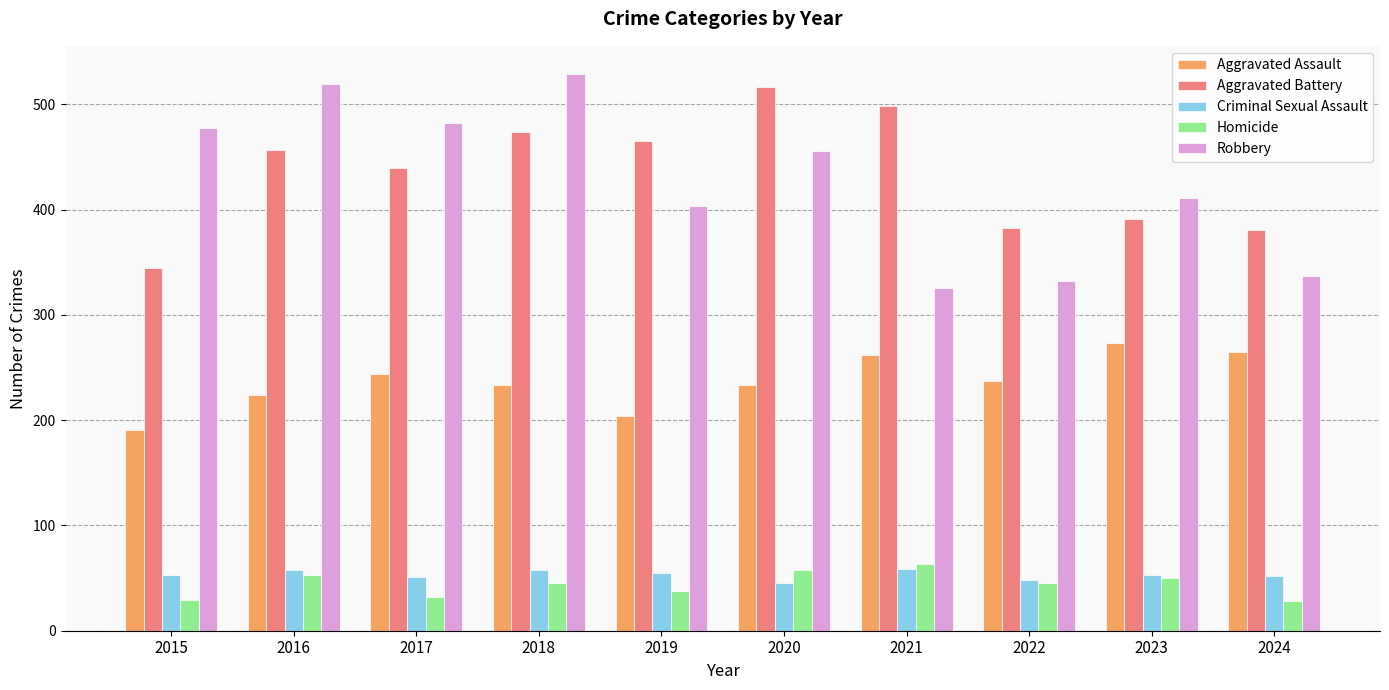

Between 2015 and 2024, which series saw the biggest shift?

Robbery